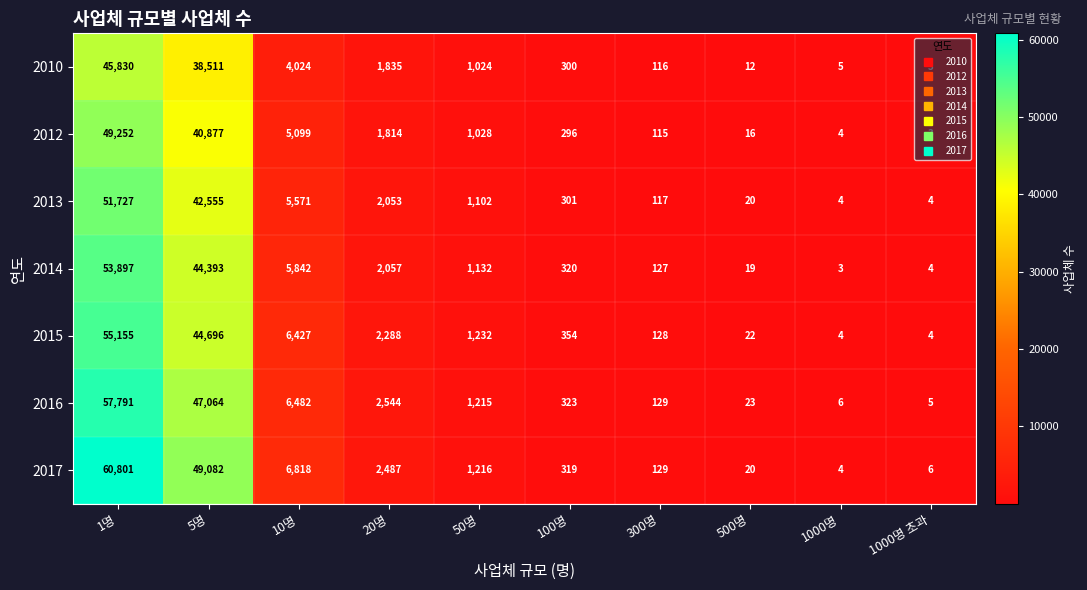

Where is 2013 nearest to the value 25865?

5명